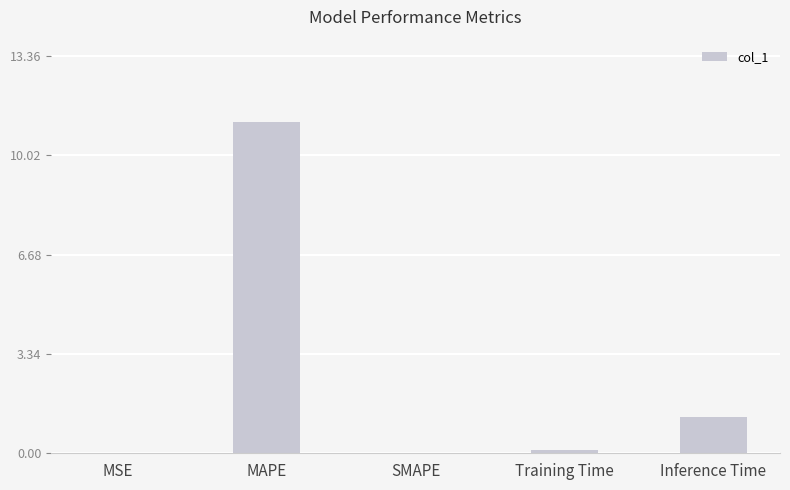

What is the maximum value shown in the chart?

11.1